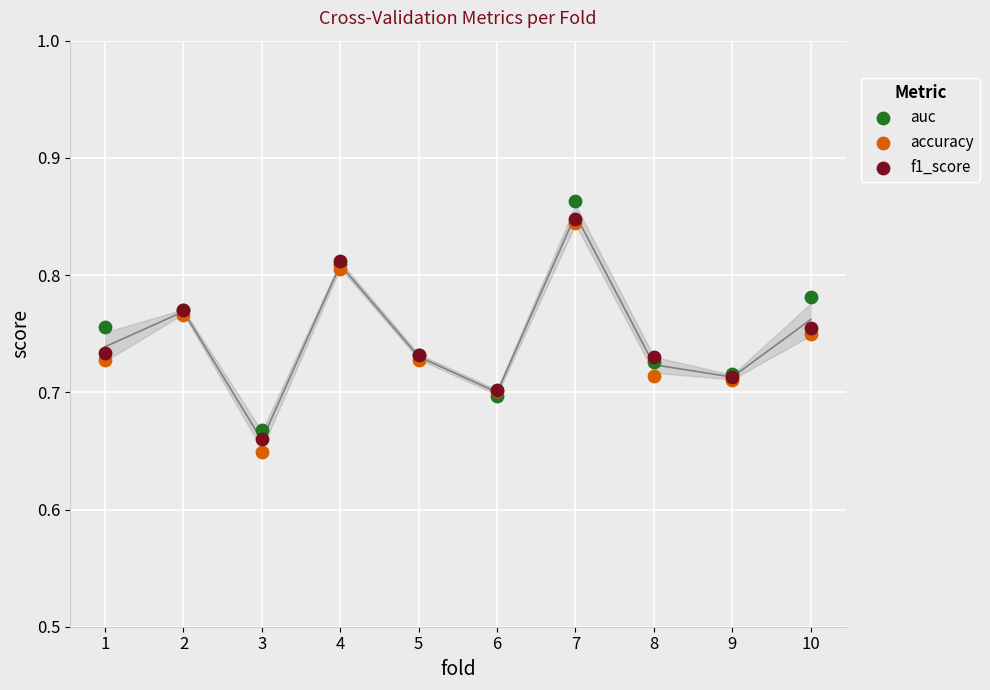

Which series reaches the minimum Y coordinate?

accuracy